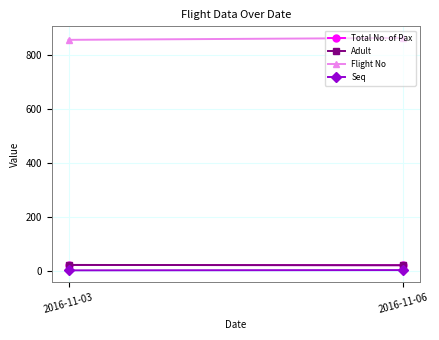

What is the smallest value displayed?

1